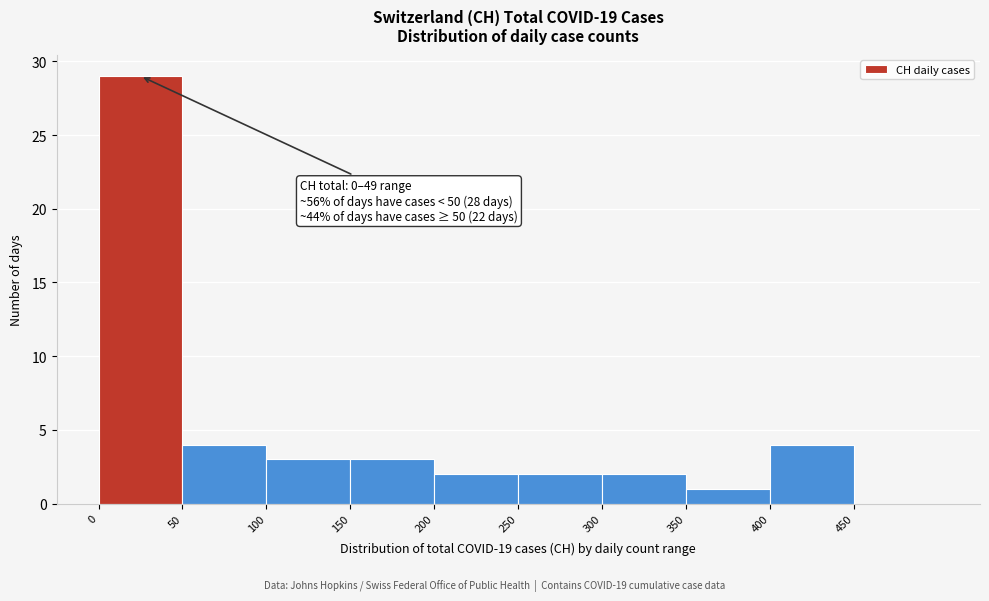

Over which range of the x-axis is the bar tallest?

0 to 50